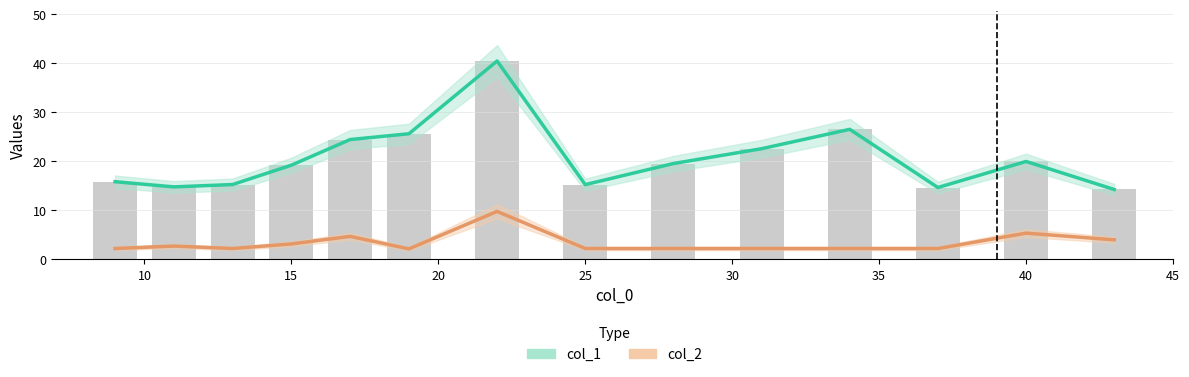

How many categories are shown in the chart?

14